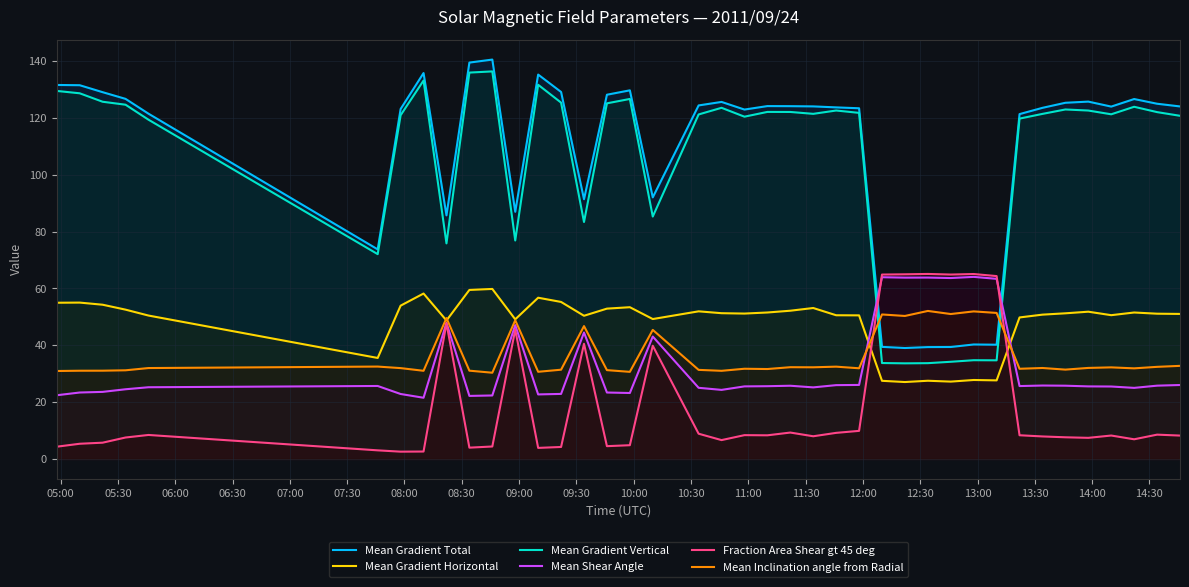

Which series has the widest spread of values?

Mean Gradient Vertical